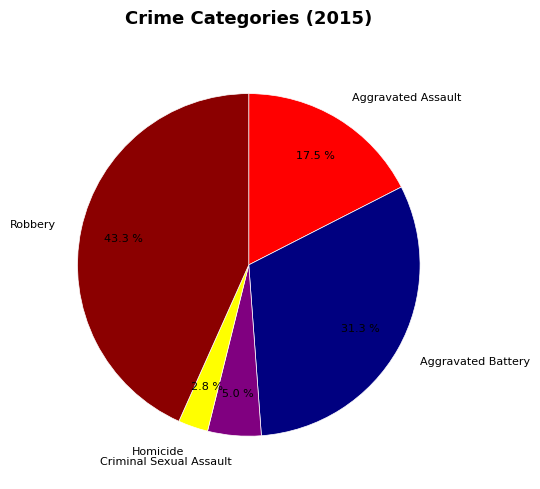

Which slice is the smallest?

Homicide